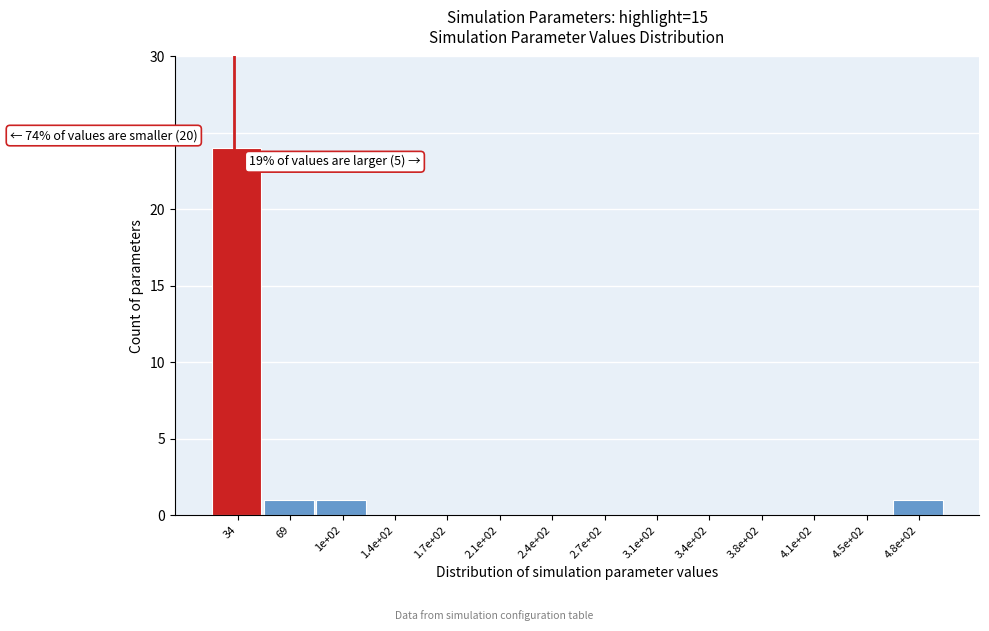

Reading left to right, extract all data points from this chart.

34=24	69=1	1e+02=1	1.4e+02=0	1.7e+02=0	2.1e+02=0	2.4e+02=0	2.7e+02=0	3.1e+02=0	3.4e+02=0	3.8e+02=0	4.1e+02=0	4.5e+02=0	4.8e+02=1